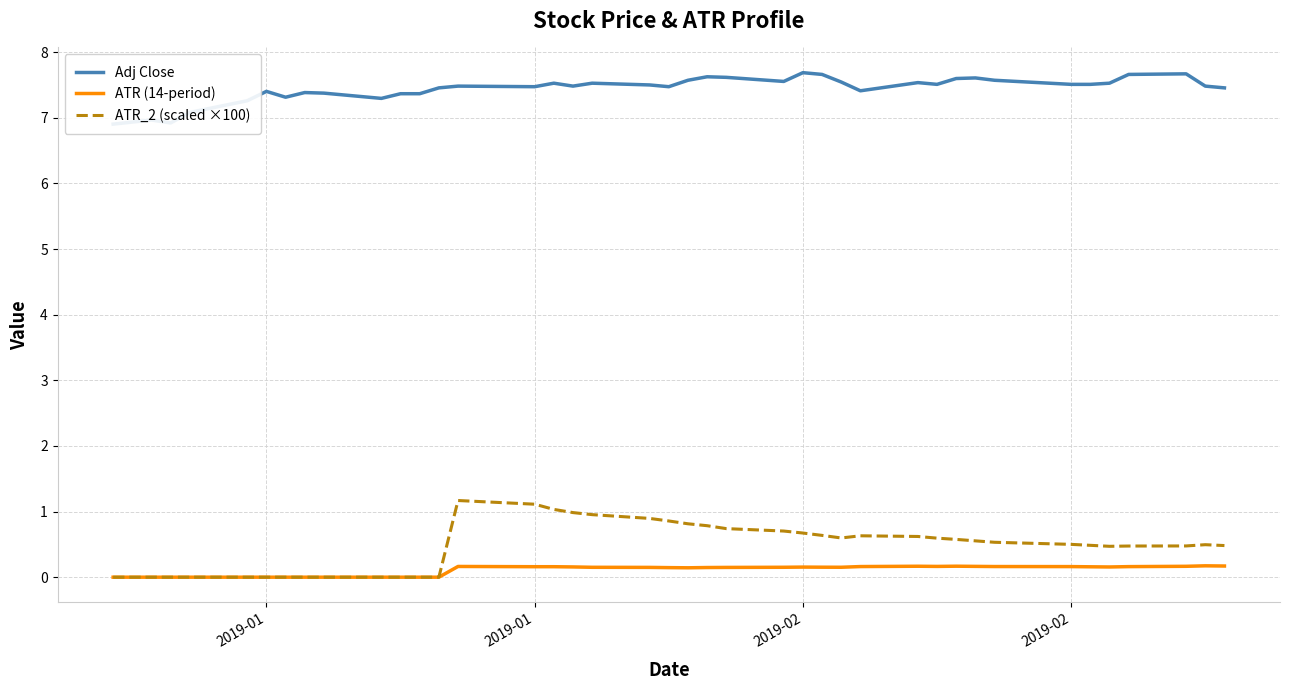

Reading left to right, transcribe all the data shown in this chart.

Adj Close: 6.9	7.0	6.9	7.1	7.3	7.4	7.3	7.4	7.4	7.3	7.4	7.4	7.5	7.5	7.5	7.5	7.5	7.5	7.5	7.5	7.6	7.6	7.6	7.6	7.7	7.7	7.5	7.4	7.5	7.5	7.6	7.6	7.6	7.5	7.5	7.5	7.7	7.7	7.5	7.5
ATR (14-period): 0.0	0.0	0.0	0.0	0.0	0.0	0.0	0.0	0.0	0.0	0.0	0.0	0.0	0.2	0.2	0.2	0.2	0.2	0.1	0.1	0.1	0.1	0.1	0.2	0.2	0.2	0.2	0.2	0.2	0.2	0.2	0.2	0.2	0.2	0.2	0.2	0.2	0.2	0.2	0.2
ATR_2 (scaled ×100): 0.0	0.0	0.0	0.0	0.0	0.0	0.0	0.0	0.0	0.0	0.0	0.0	0.0	1.2	1.1	1.0	1.0	1.0	0.9	0.9	0.8	0.8	0.7	0.7	0.7	0.6	0.6	0.6	0.6	0.6	0.6	0.6	0.5	0.5	0.5	0.5	0.5	0.5	0.5	0.5